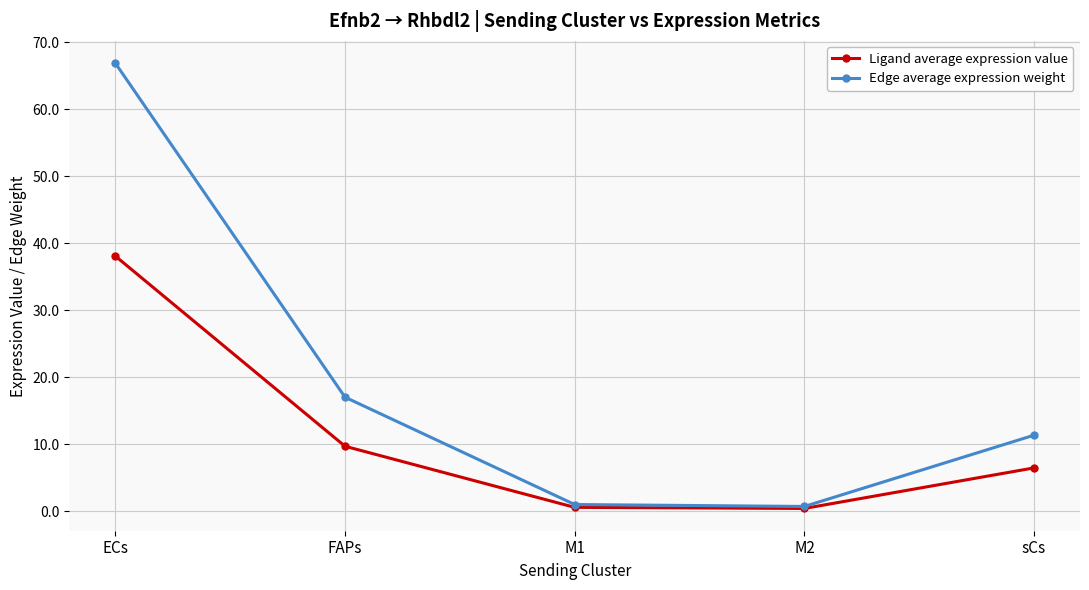

The Ligand average expression value series shows 9.7 at FAPs. True or false?

True